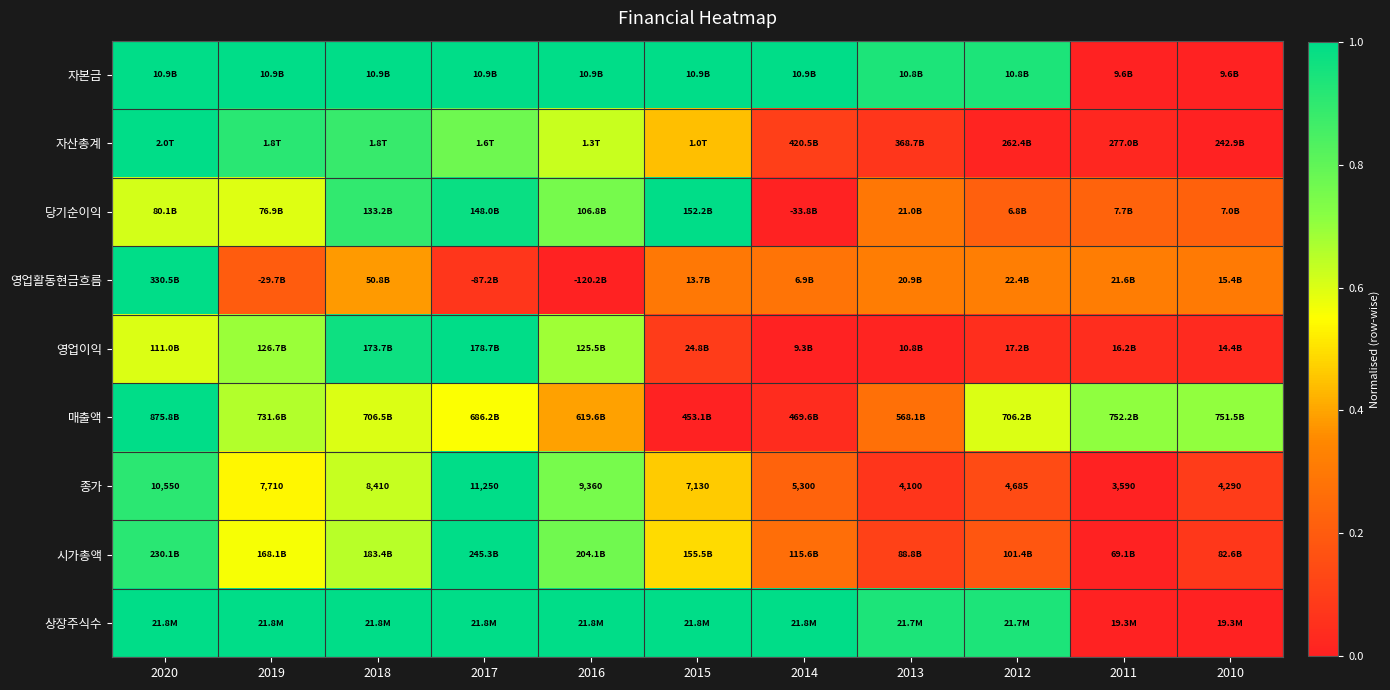

Count the number of data series in this chart.

9